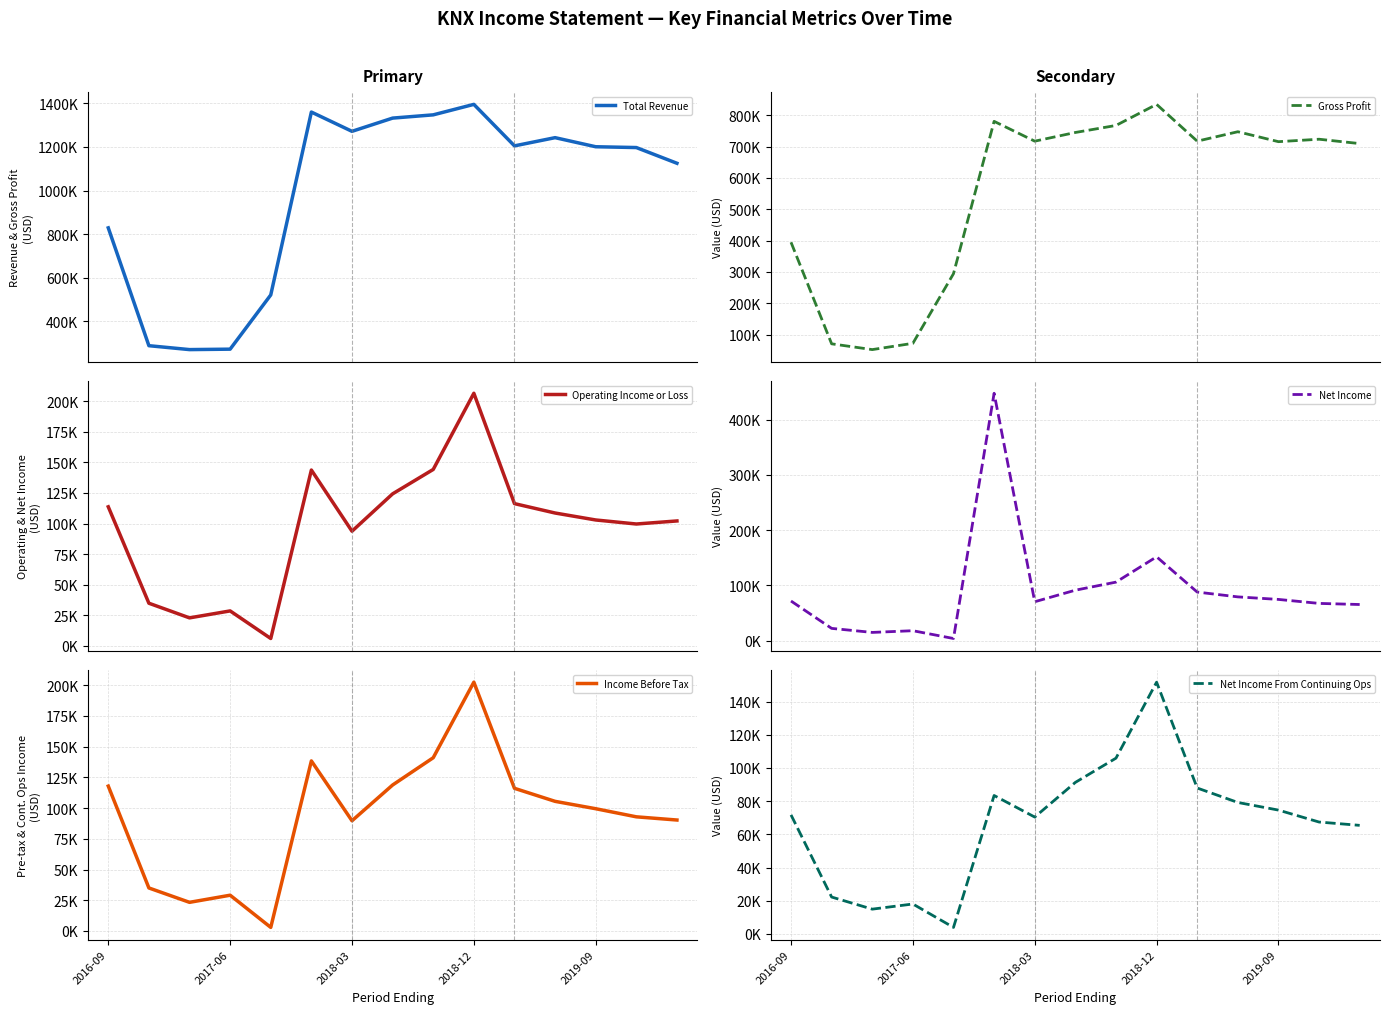

What is the difference between the second highest and minimum values in the Total Revenue series?

1088200